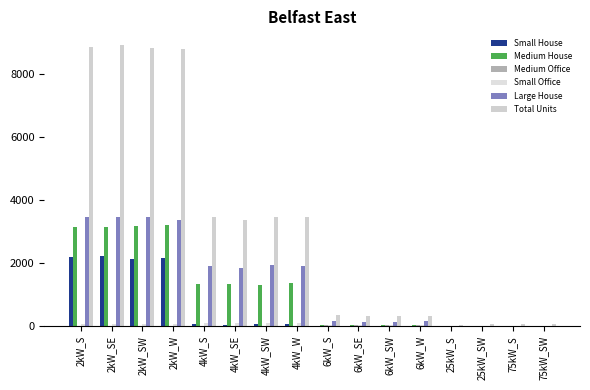

True or false: Medium Office has a value of 9 at 6kW_SW.

False